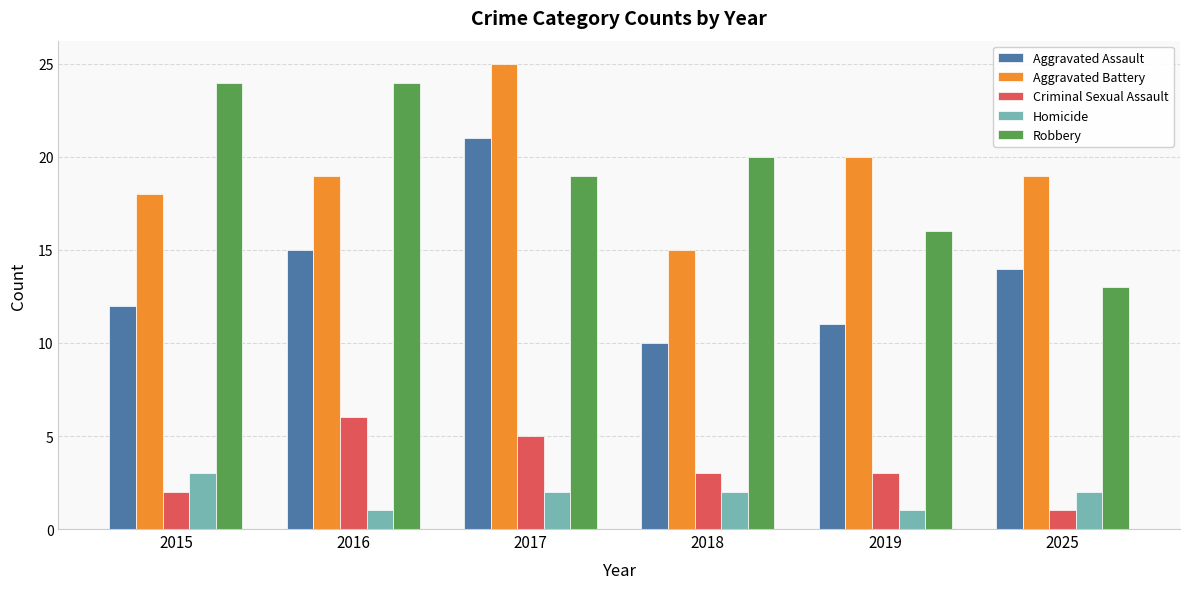

Reading left to right, transcribe all the data shown in this chart.

Aggravated Assault: 2015=12	2016=15	2017=21	2018=10	2019=11	2025=14
Aggravated Battery: 2015=18	2016=19	2017=25	2018=15	2019=20	2025=19
Criminal Sexual Assault: 2015=2	2016=6	2017=5	2018=3	2019=3	2025=1
Homicide: 2015=3	2016=1	2017=2	2018=2	2019=1	2025=2
Robbery: 2015=24	2016=24	2017=19	2018=20	2019=16	2025=13